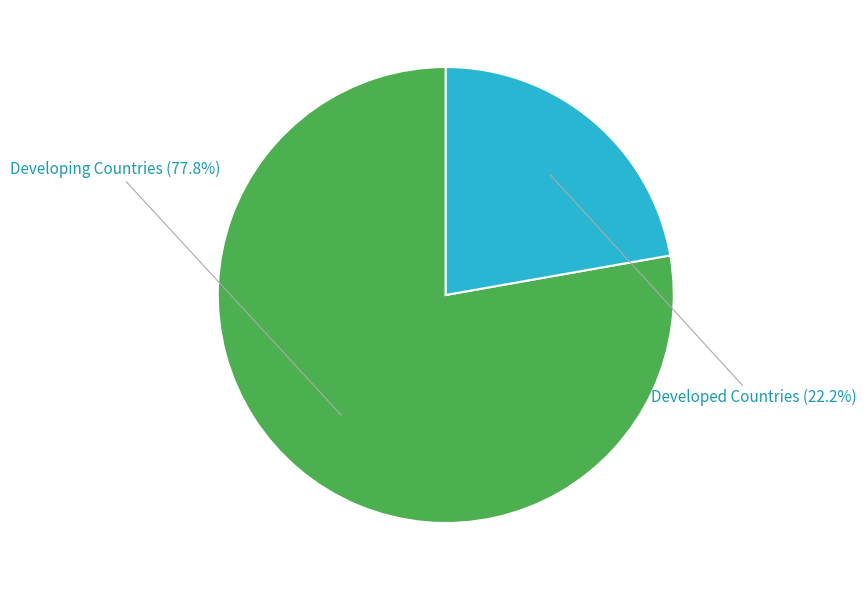

The Developing Countries slice represents 78% of the pie. True or false?

True